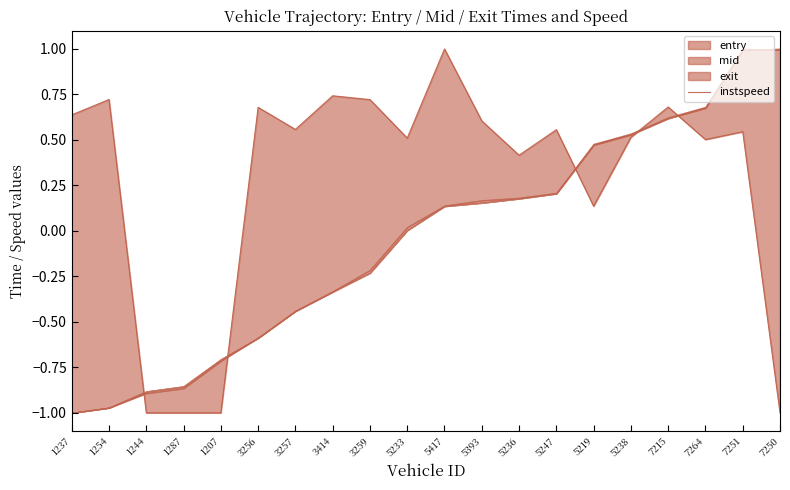

What is the sum of all values?

5.5